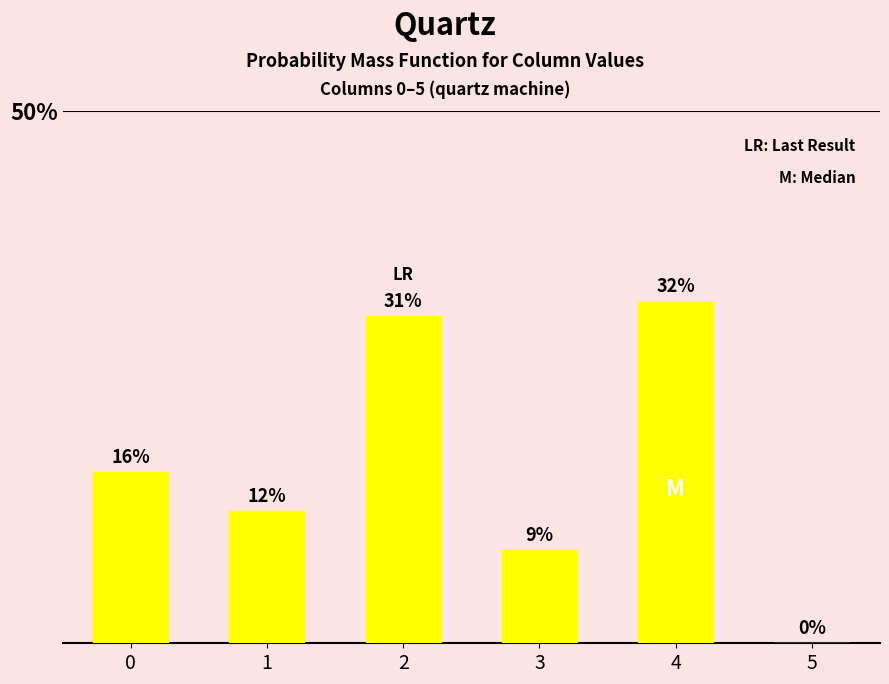

List the labels in order of value, largest first.

4, 2, 0, 1, 3, 5